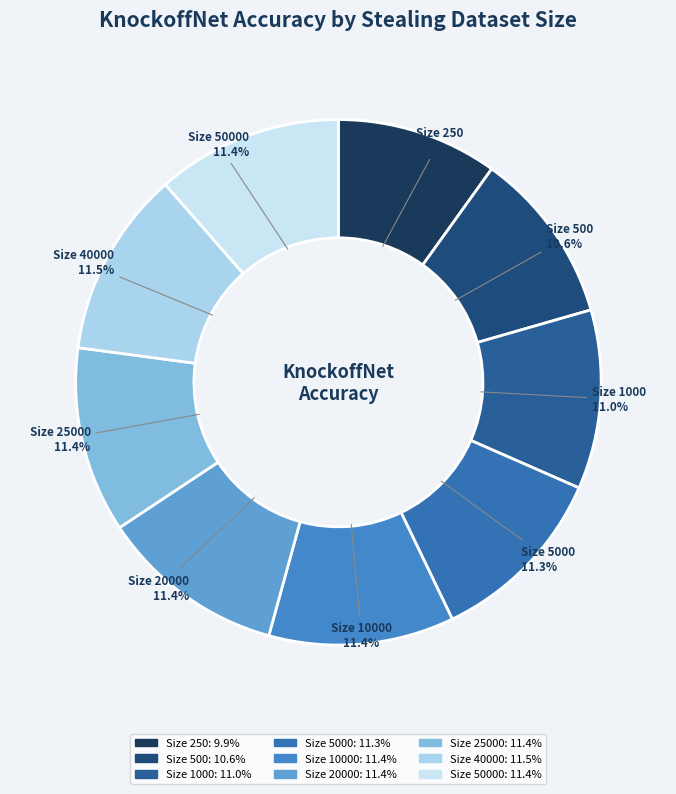

How many slices are in this pie chart?

9